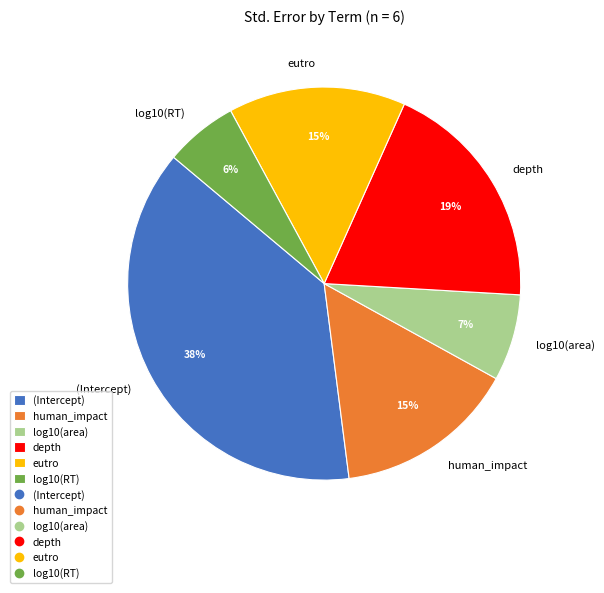

Is log10(RT) the majority of the pie?

No